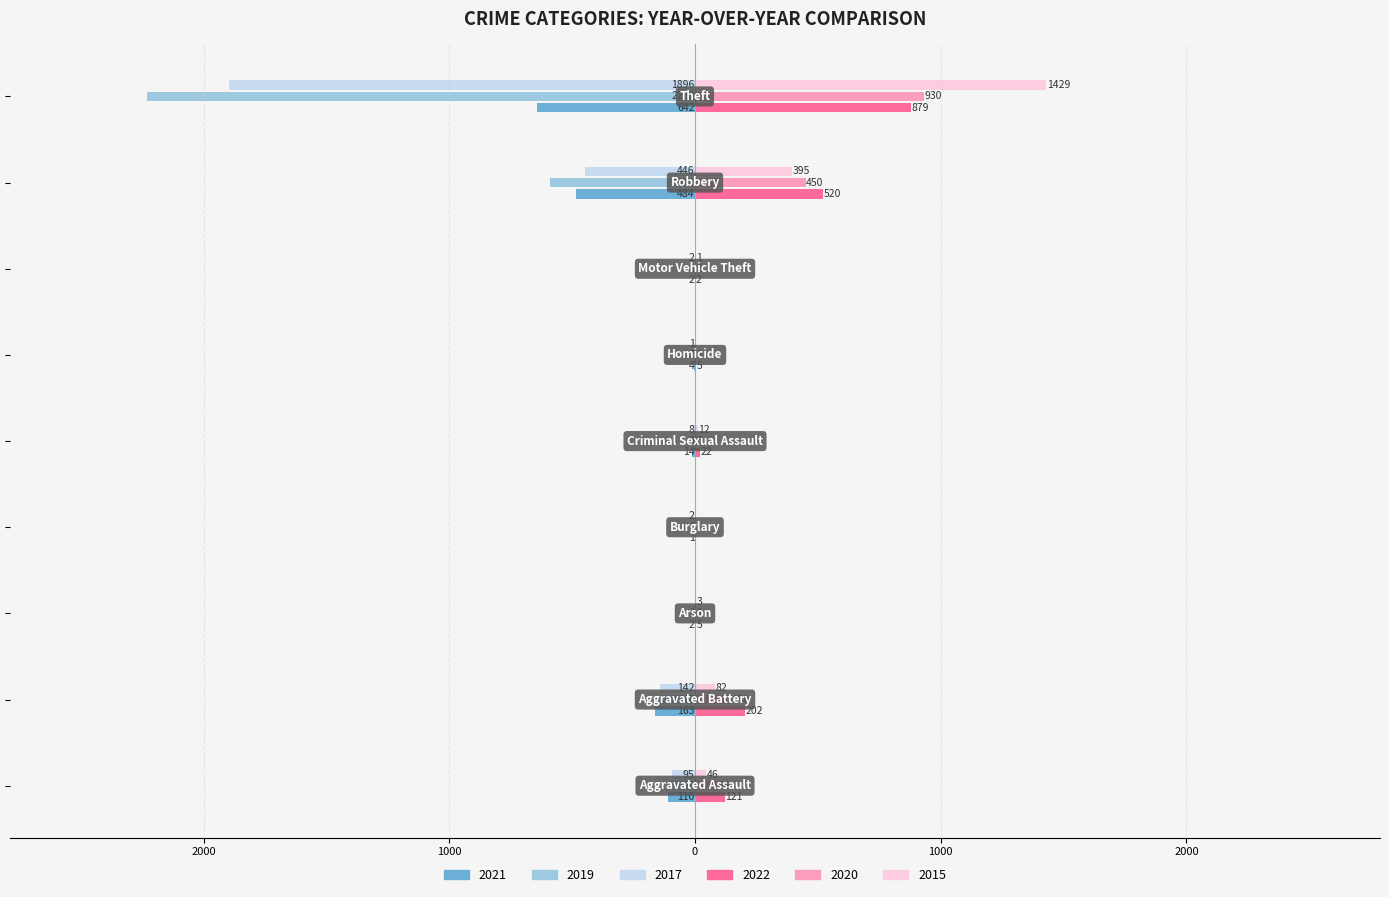

What are all the series names shown in the legend?

2021, 2019, 2017, 2022, 2020, 2015